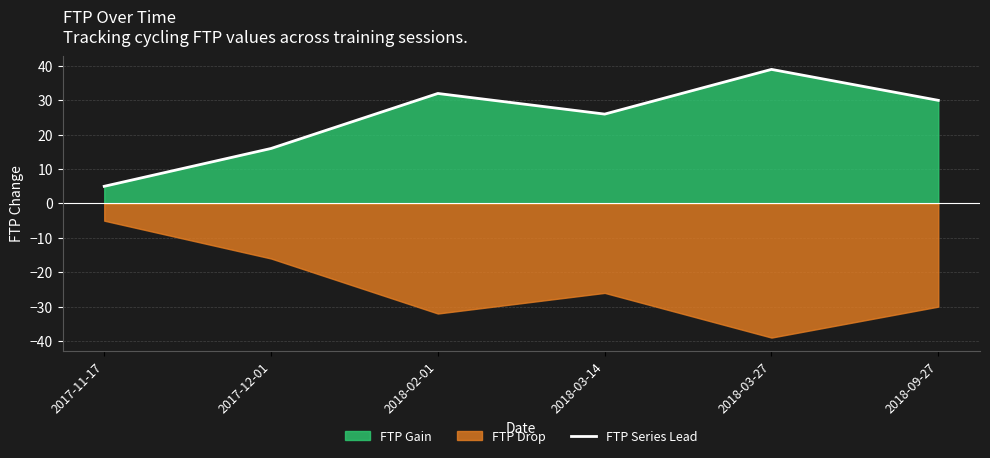

Between 2018-09-27 and 2018-03-27, which is larger?

2018-03-27